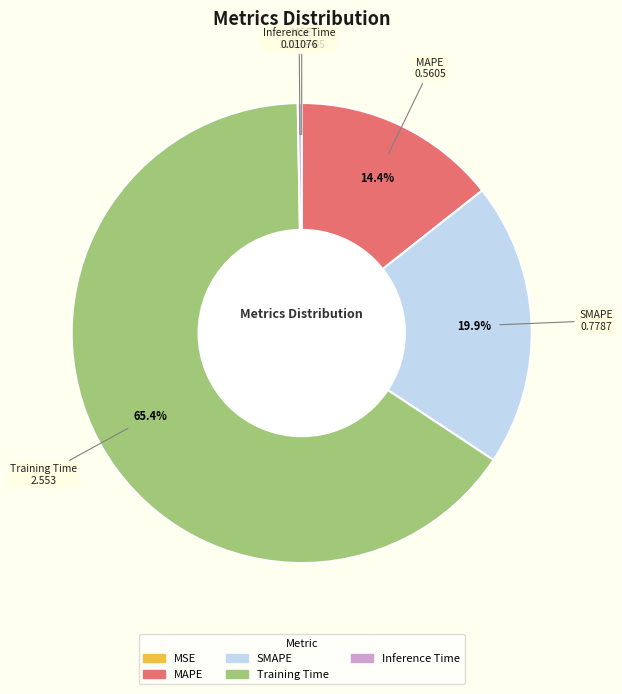

Which category has the biggest portion of the pie?

Training Time